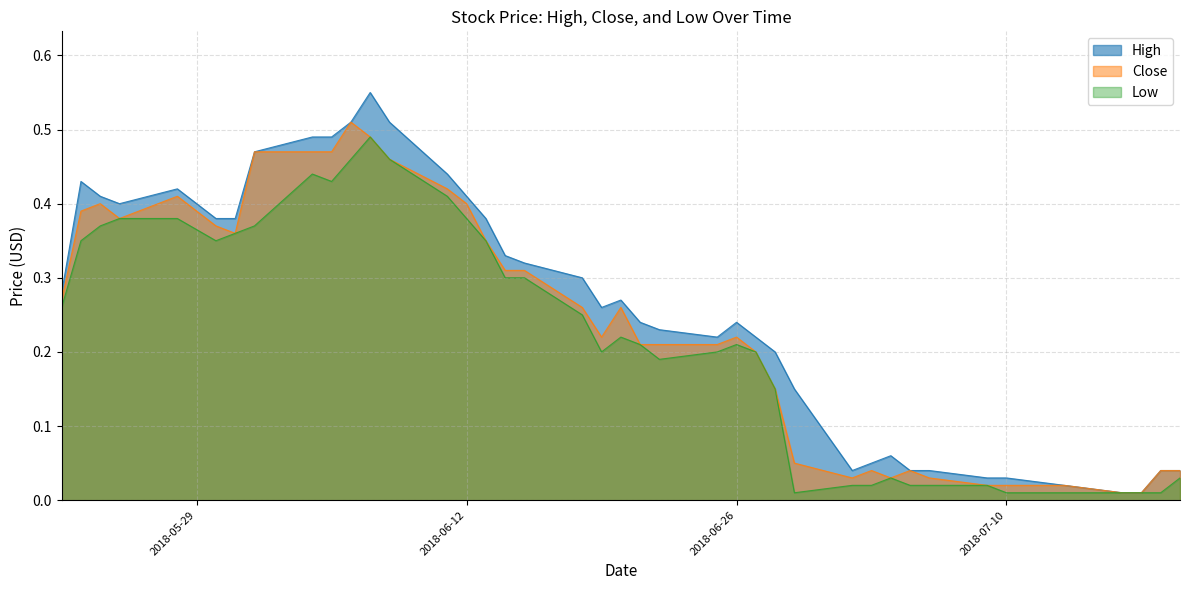

At which category does Low reach its first local valley?

2018-05-30